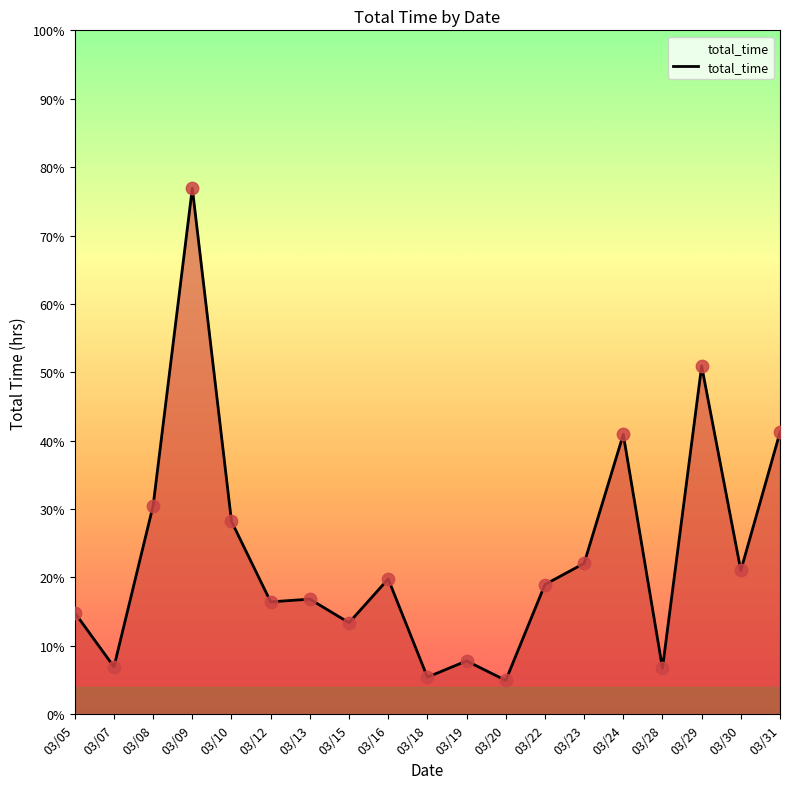

Which has a higher value, 03/29 or 03/07?

03/29